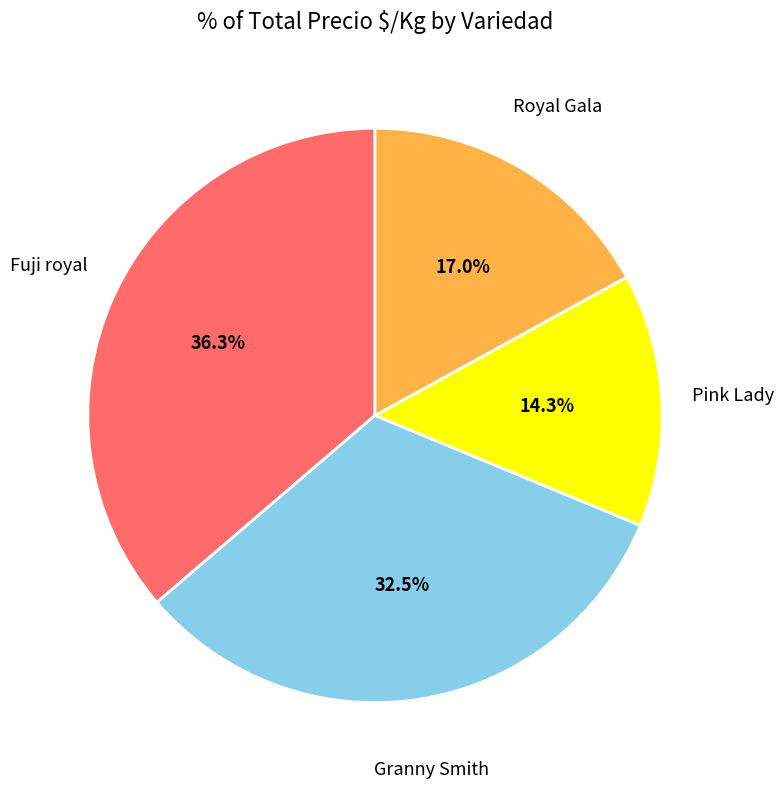

Rank the categories by value from highest to lowest.

Fuji royal, Granny Smith, Royal Gala, Pink Lady